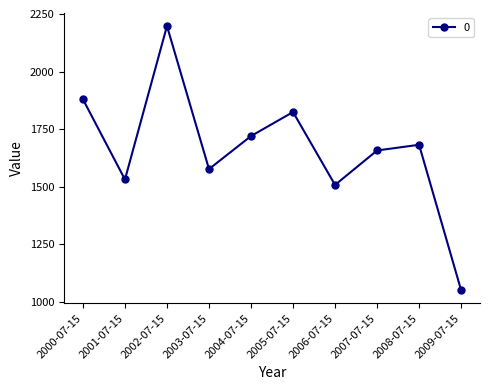

Rank the categories by value from lowest to highest.

2009-07-15, 2006-07-15, 2001-07-15, 2003-07-15, 2007-07-15, 2008-07-15, 2004-07-15, 2005-07-15, 2000-07-15, 2002-07-15